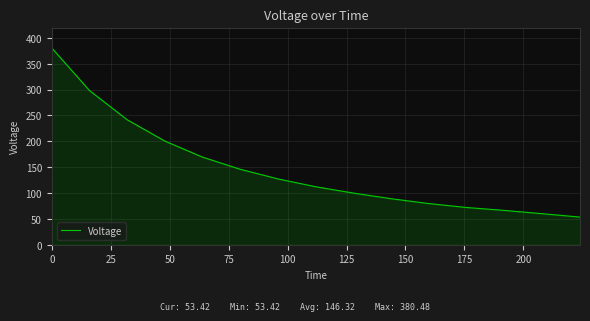

What is the greatest value displayed?

380.5